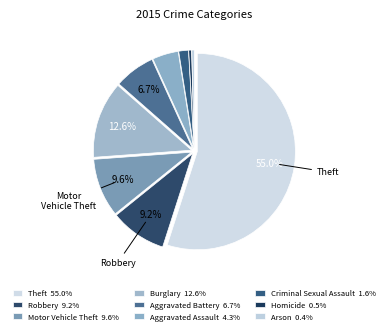

Which category has the biggest portion of the pie?

Theft